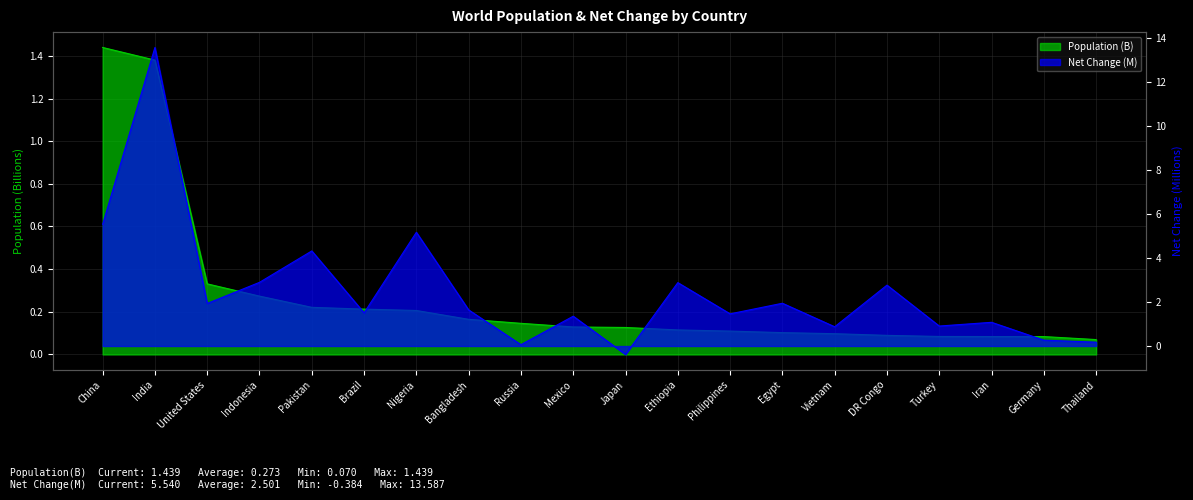

List the series in order of their overall mean, highest first.

Net Change, Population